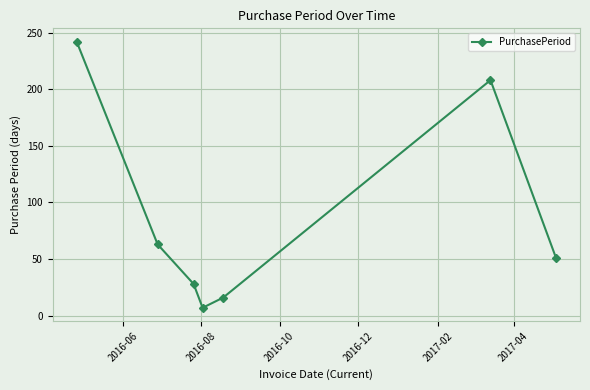

What is the average value?

88